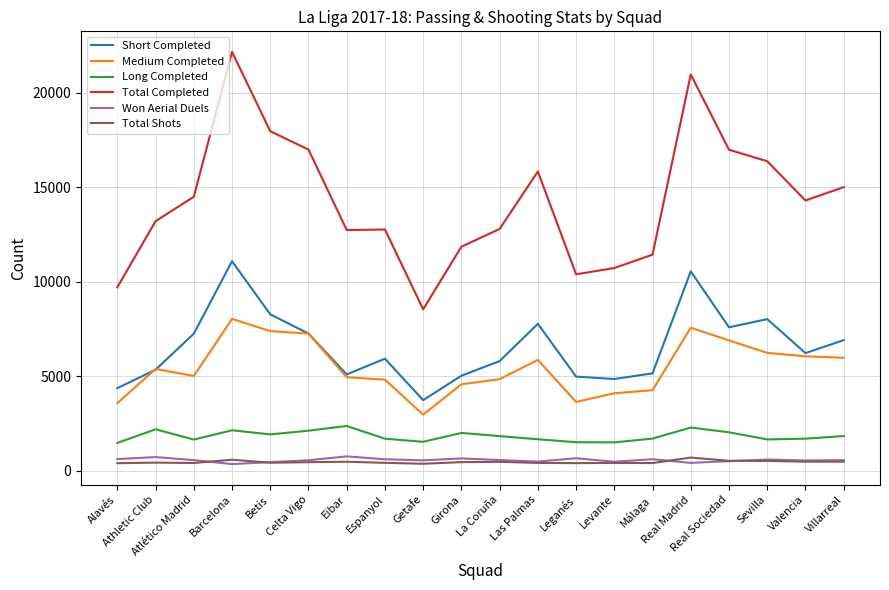

What position from the left is Girona?

10